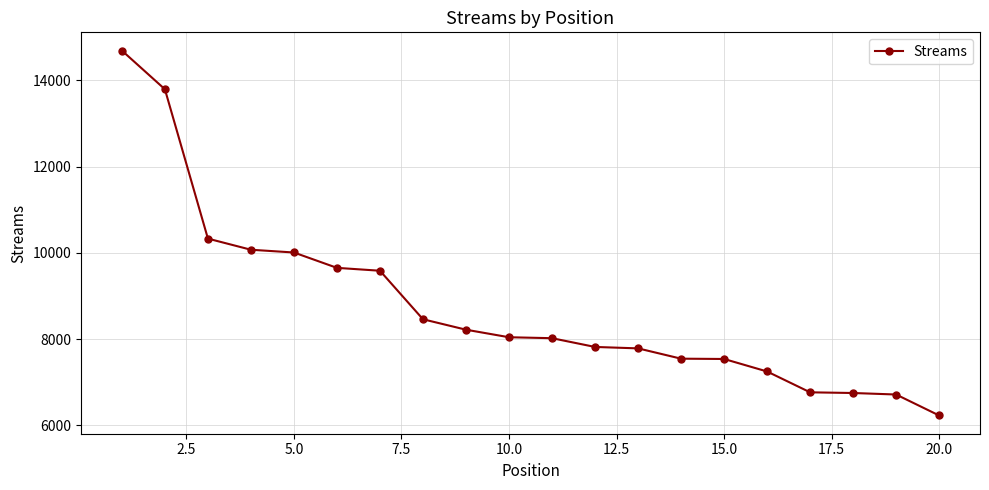

What is the value of the 13th point from the left?

7787